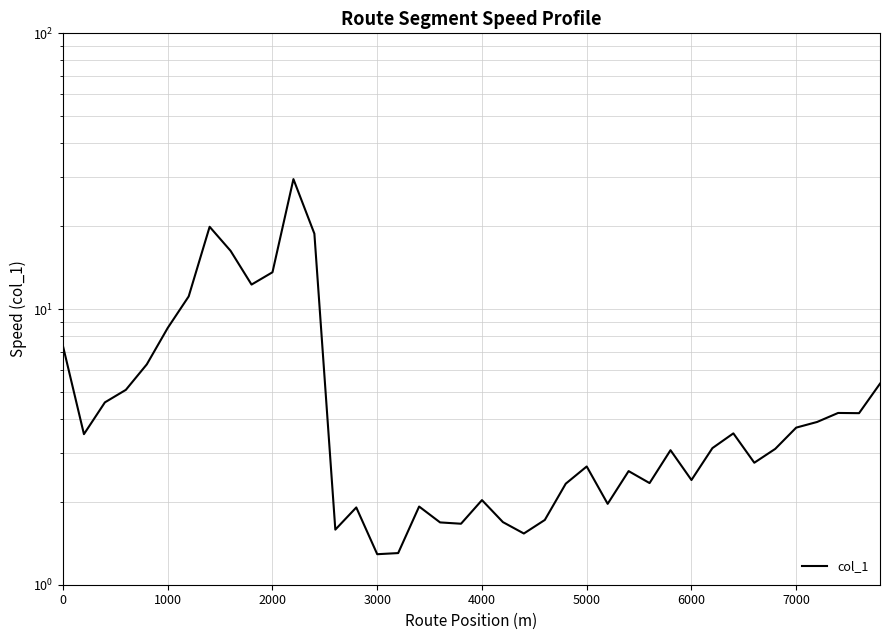

How many values exceed 3?

22